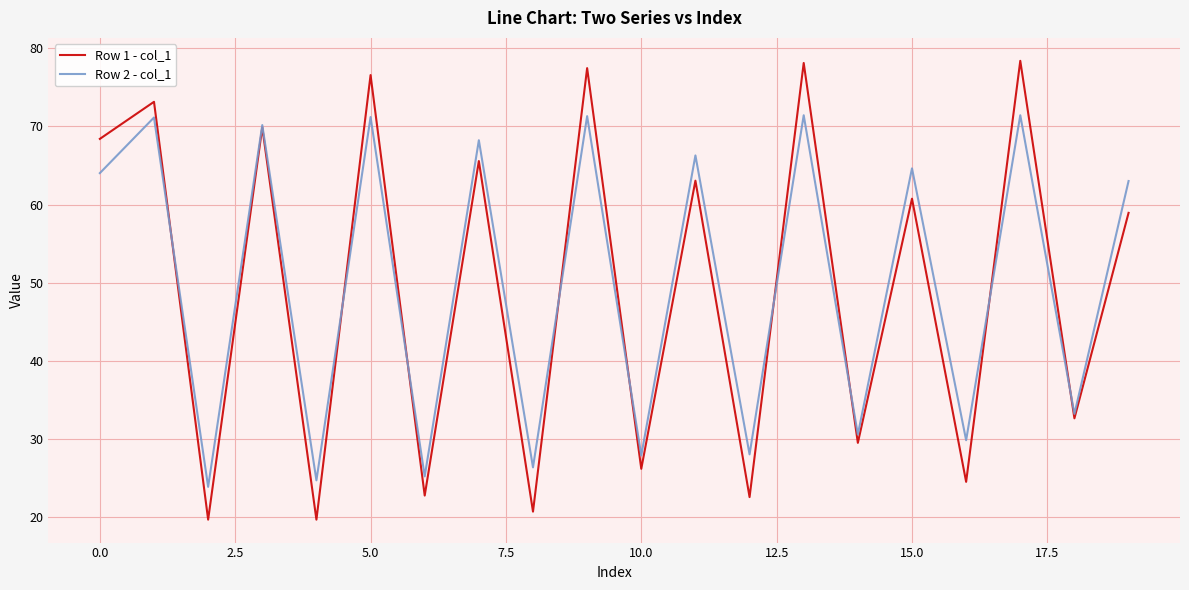

What is the average value of the Row 1 - col_1 series?

49.4